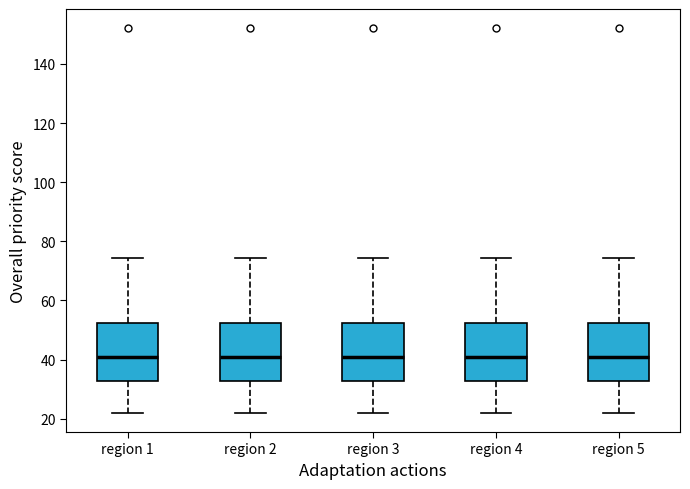

Reading left to right, read every box against the y-axis: the position of its median line, the range the box covers, and the ends of its whiskers. The values are not printed on the chart, so give them approximately, as read against the axis.

region 1: median 40, box 32 to 52, whiskers 22 to 74
region 2: median 40, box 32 to 52, whiskers 22 to 74
region 3: median 40, box 32 to 52, whiskers 22 to 74
region 4: median 40, box 32 to 52, whiskers 22 to 74
region 5: median 40, box 32 to 52, whiskers 22 to 74